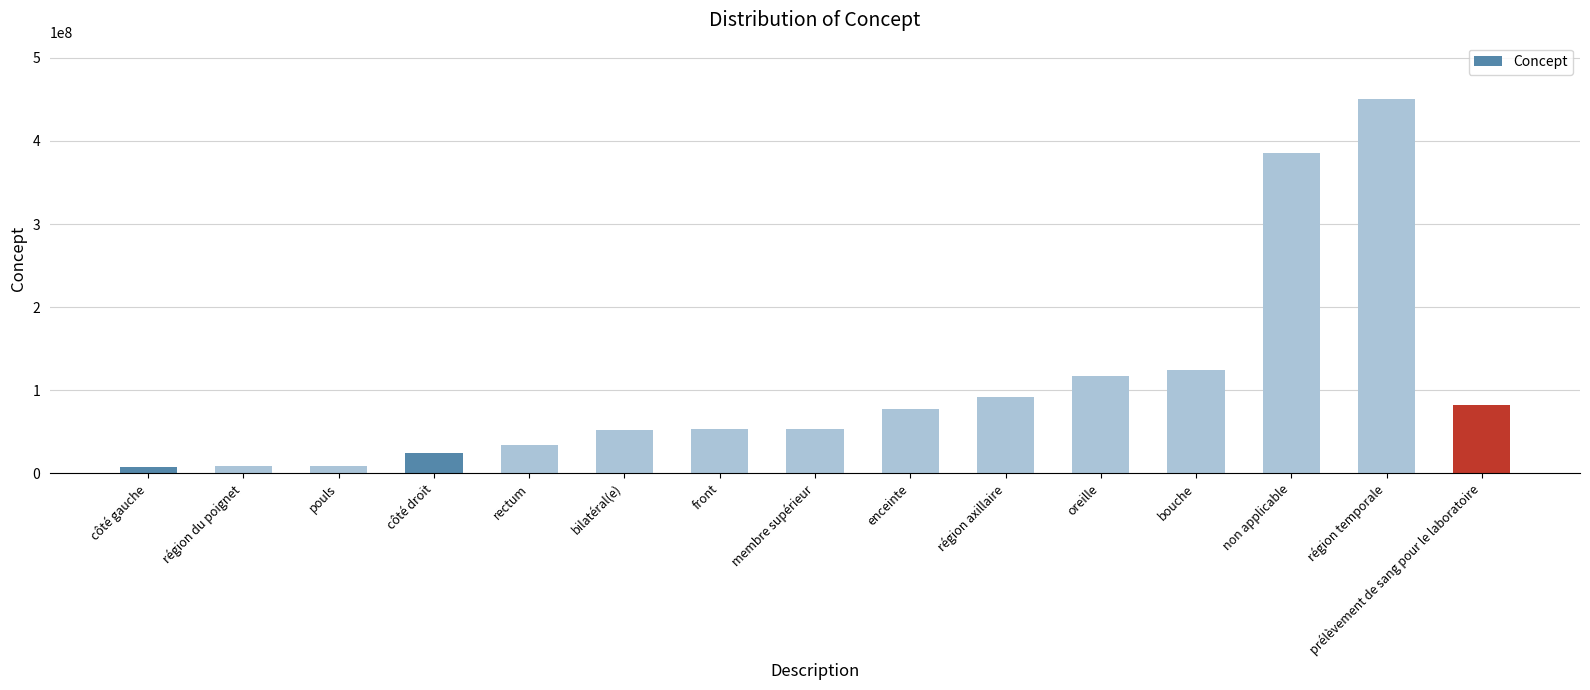

What is the average value?

104585871